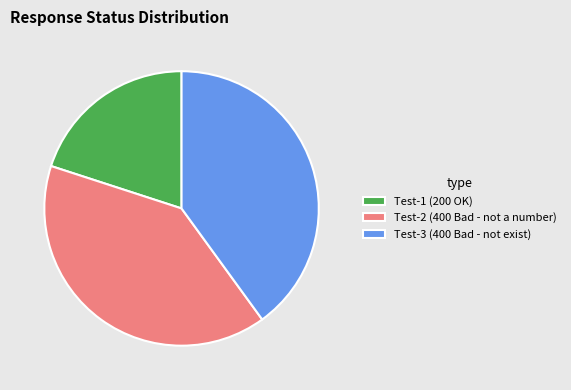

Is the sum of Test-3 (400 Bad - not exist) and Test-2 (400 Bad - not a number) greater than half?

Yes